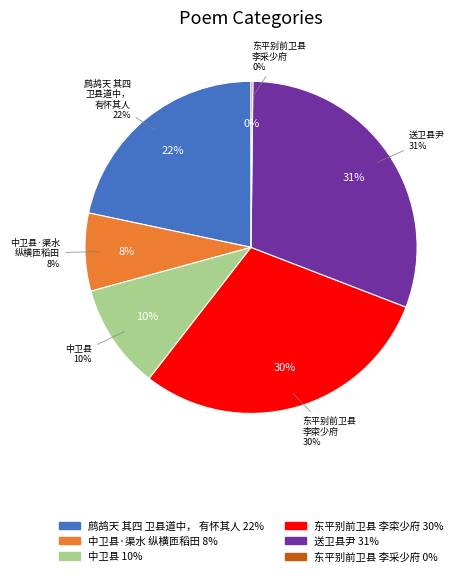

Is the sum of 鹧鸪天 其四 卫县道中，有怀其人 and 送卫县尹 greater than half?

Yes